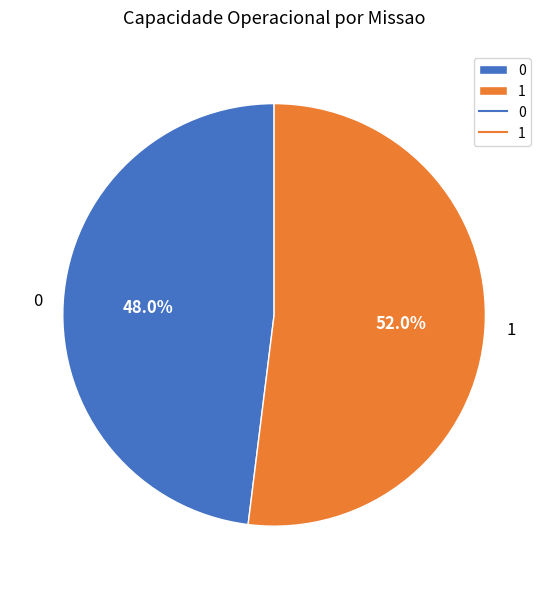

To the nearest percent, what percentage of the pie is 0?

48%